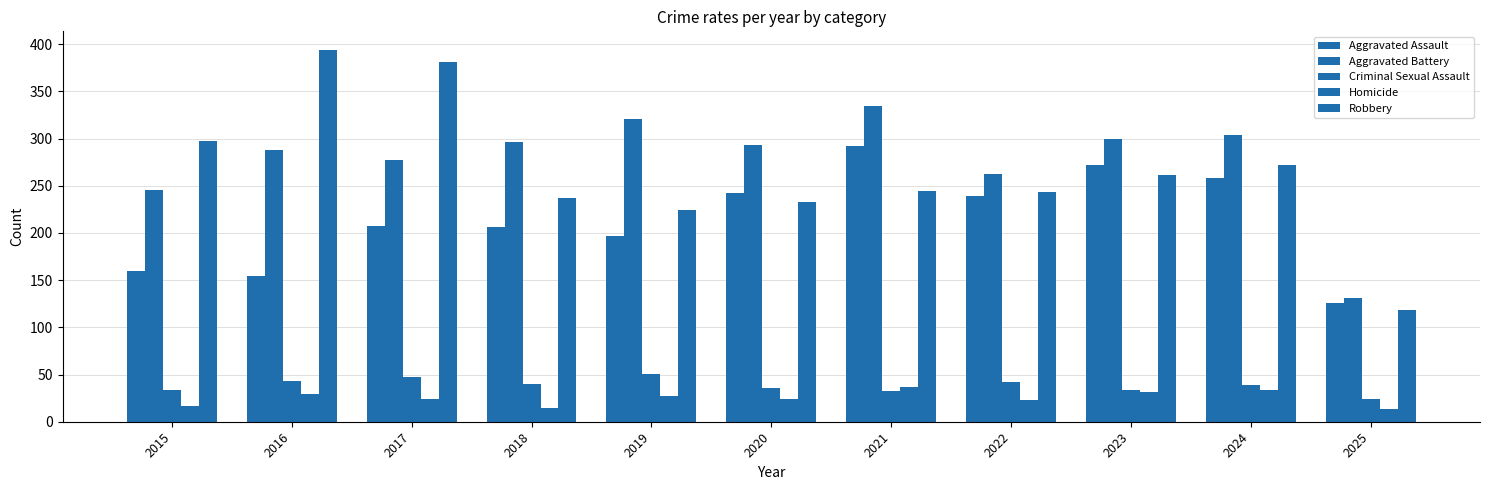

How many bars are there in each group?

5